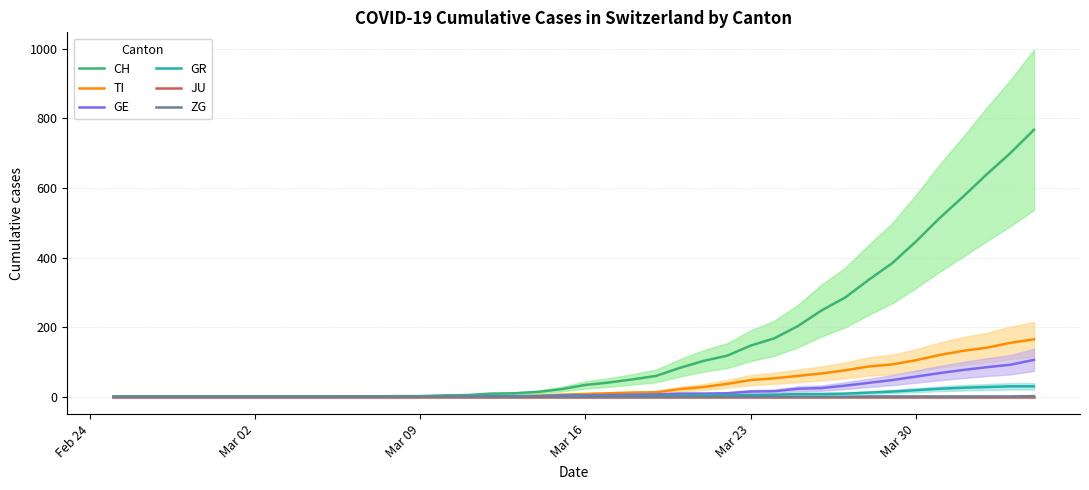

Which series has the largest range (max minus min)?

CH